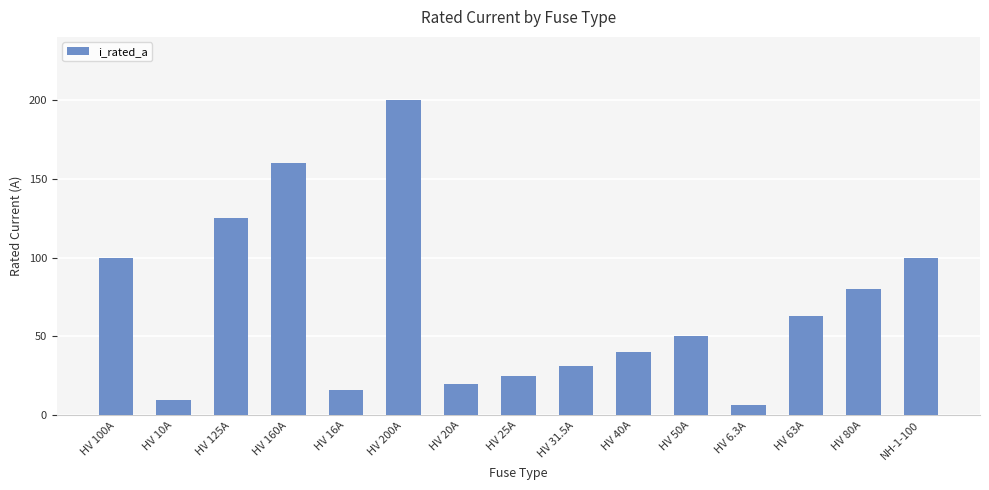

The chart shows a value of 10.0 at HV 10A. True or false?

True